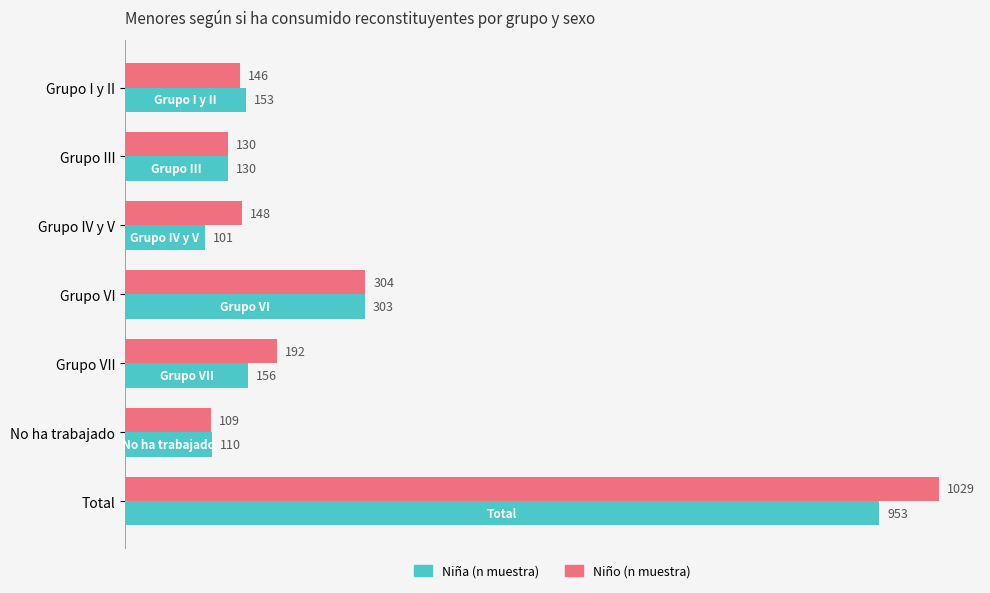

What value does the Niño (n muestra) series have at Grupo IV y V?

148